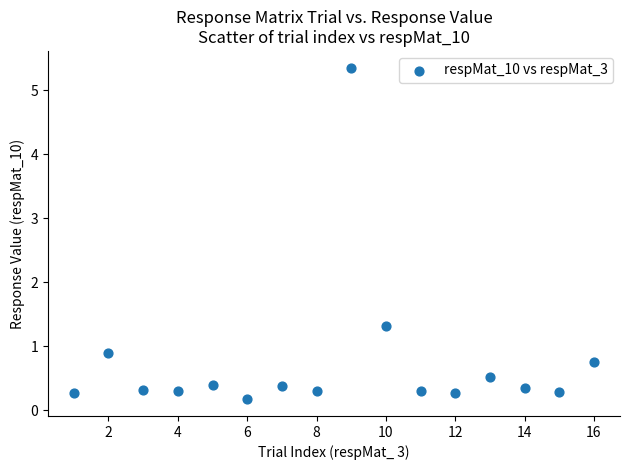

What Y value in the scatter plot is closest to 2?

1.3